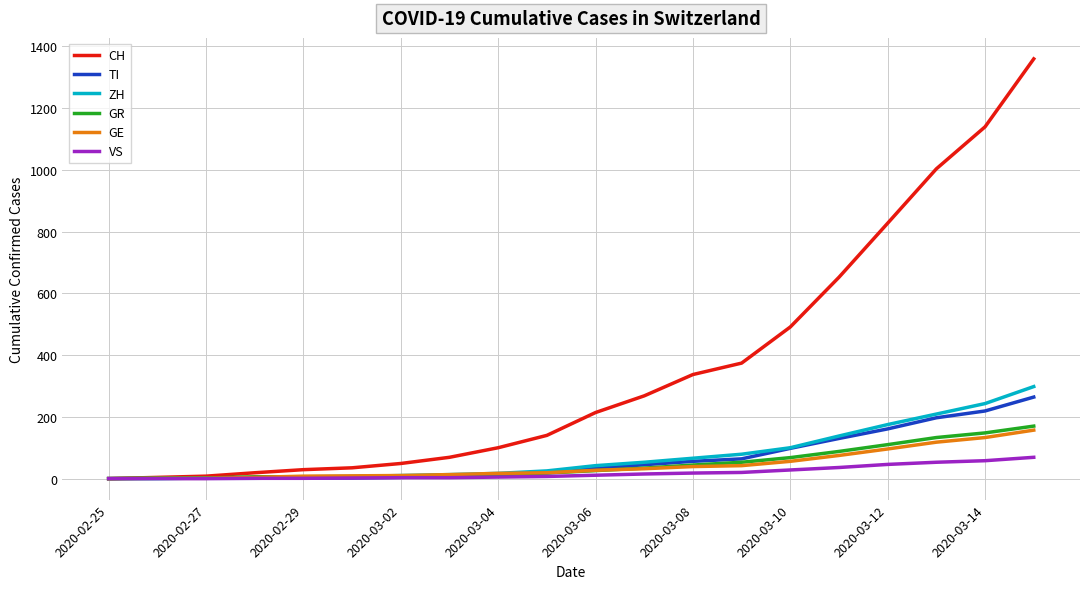

Which series has the largest total across all categories?

CH